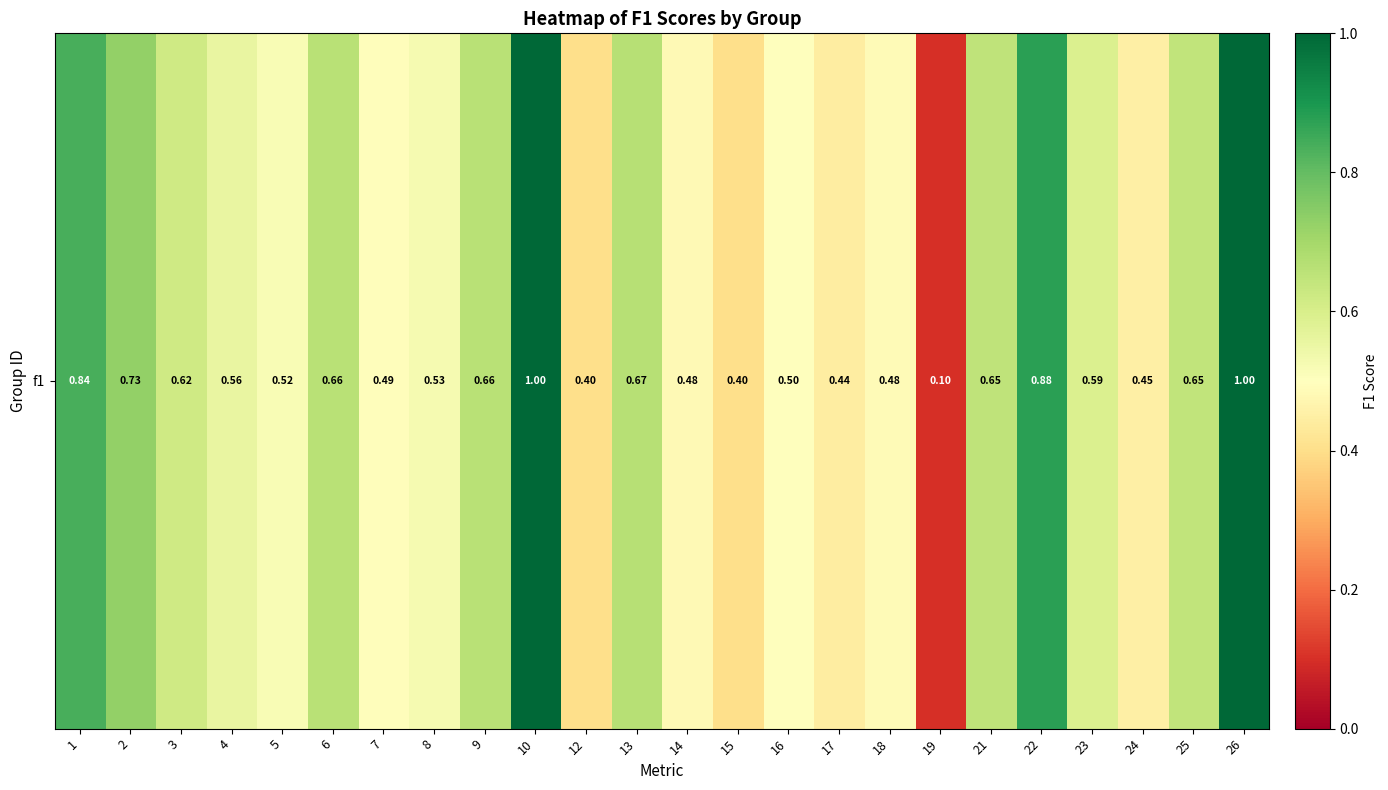

Reading right to left, extract all data points from this chart.

26=1.0	25=0.6	24=0.5	23=0.6	22=0.9	21=0.6	19=0.1	18=0.5	17=0.4	16=0.5	15=0.4	14=0.5	13=0.7	12=0.4	10=1.0	9=0.7	8=0.5	7=0.5	6=0.7	5=0.5	4=0.6	3=0.6	2=0.7	1=0.8